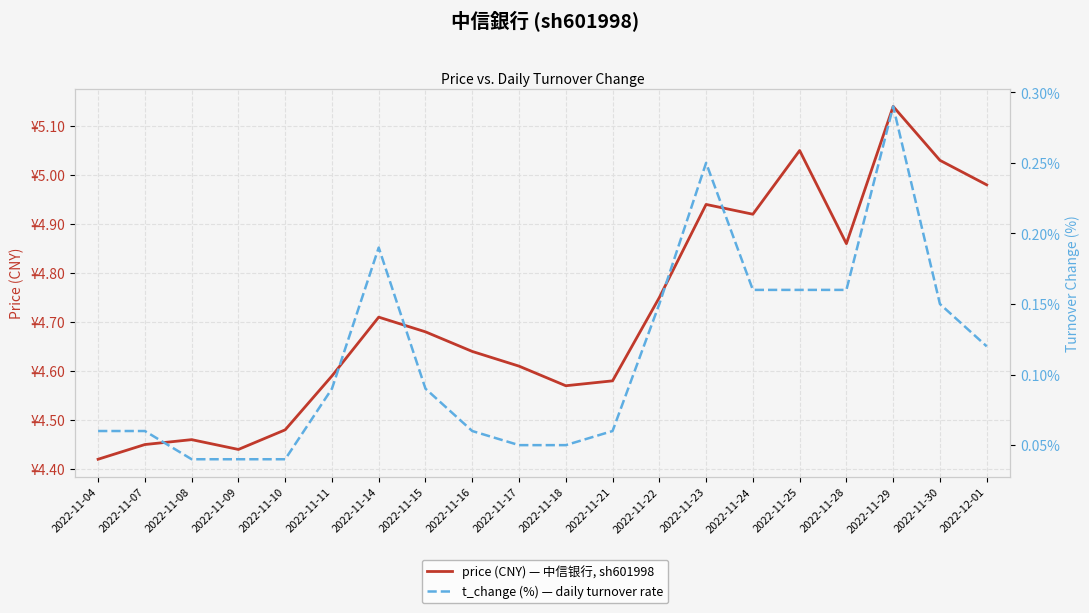

What is the sum of all price (CNY) — 中信银行, sh601998 values?

94.3